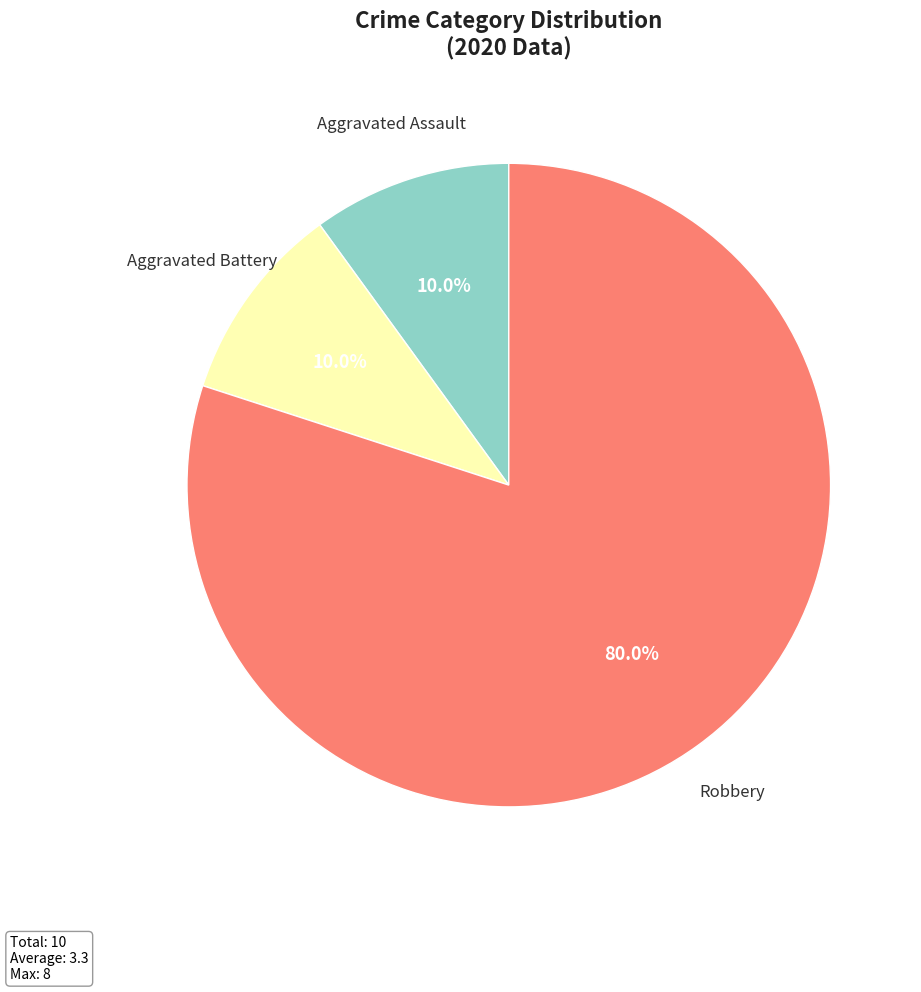

What is the majority slice?

Robbery